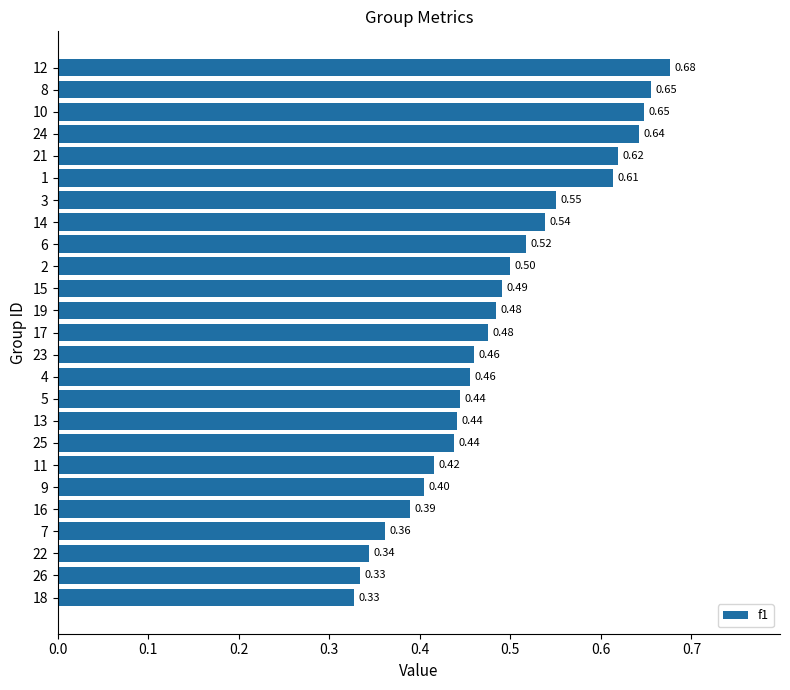

Which has a higher value, 7 or 4?

4